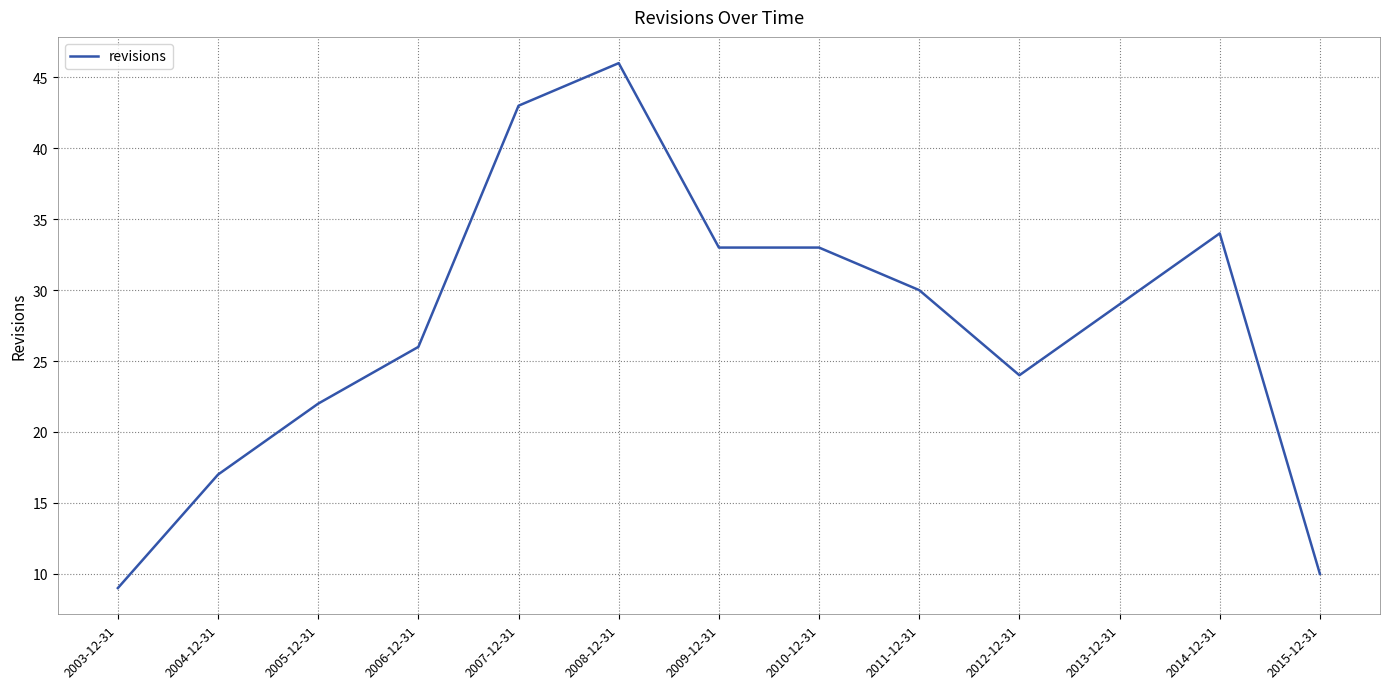

At which label is the value closest to 27?

2006-12-31